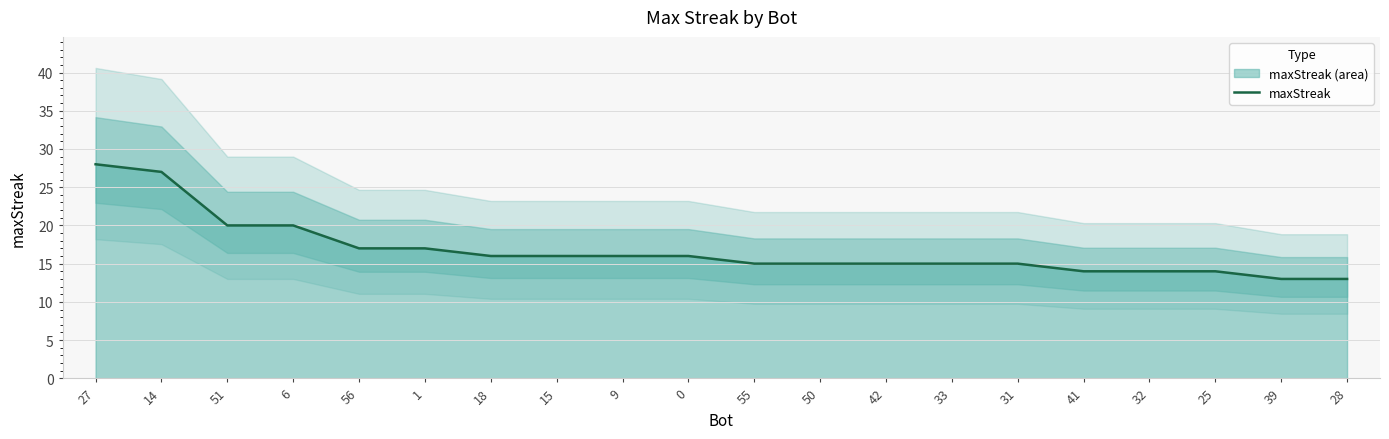

Reading right to left, what are all the values shown in this chart?

28=13	39=13	25=14	32=14	41=14	31=15	33=15	42=15	50=15	55=15	0=16	9=16	15=16	18=16	1=17	56=17	6=20	51=20	14=27	27=28